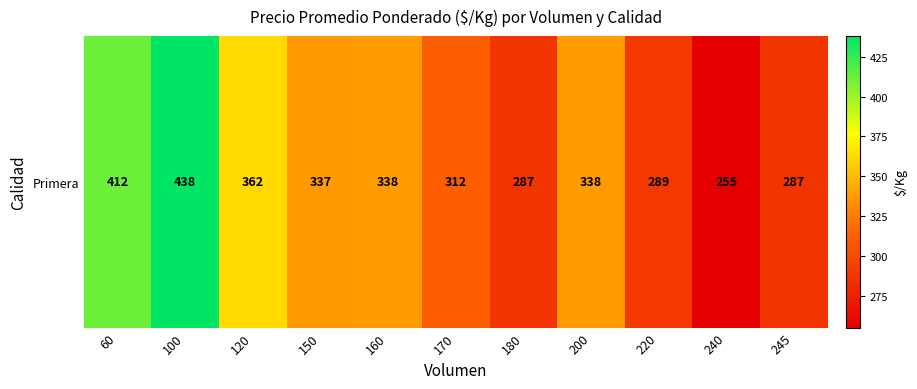

What is the difference between the values at 180 and 150?

50